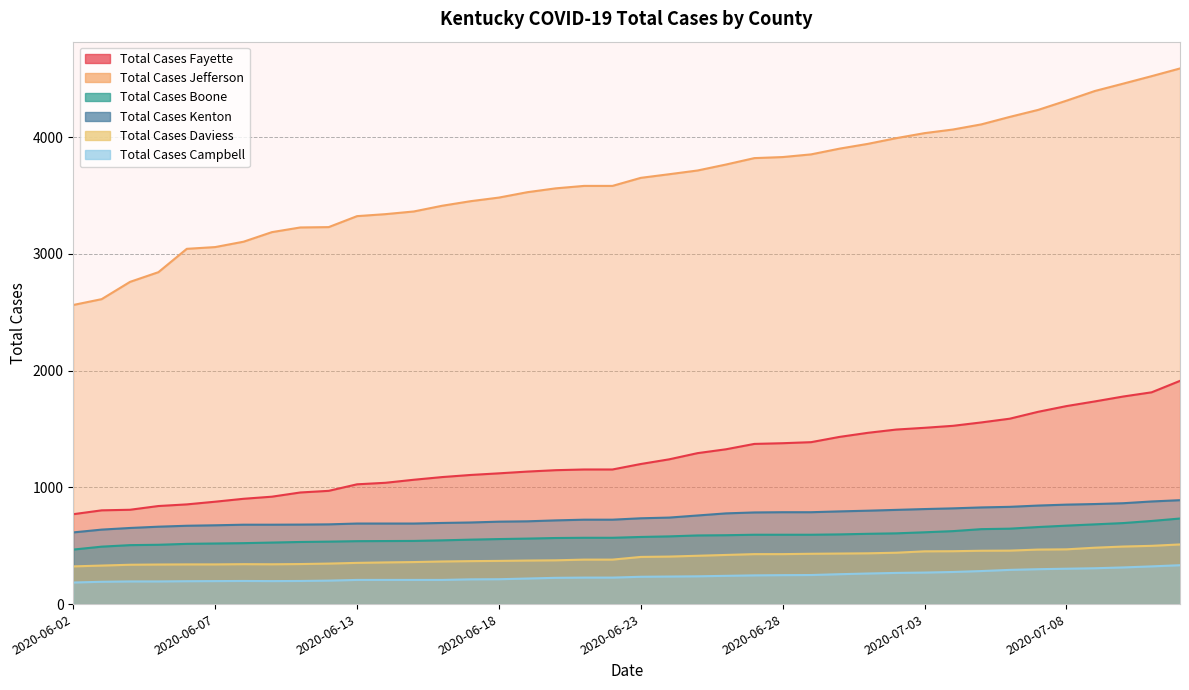

Between 2020-06-24 and 2020-07-13, which series saw the biggest shift?

Total Cases Jefferson